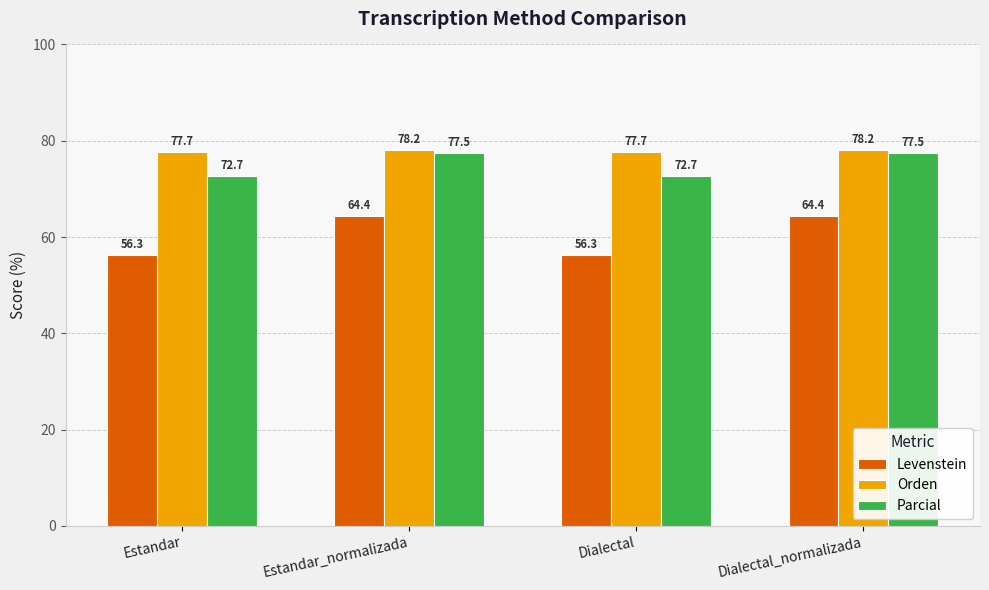

What are all the series names shown in the legend?

Levenstein, Orden, Parcial